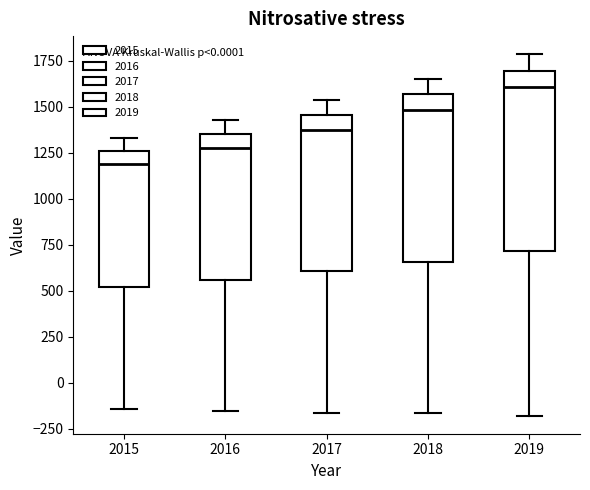

Reading left to right, read every box against the y-axis: the position of its median line, the range the box covers, and the ends of its whiskers. The values are not printed on the chart, so give them approximately, as read against the axis.

2015: median 1200, box 500 to 1250, whiskers -150 to 1350
2016: median 1250, box 550 to 1350, whiskers -150 to 1450
2017: median 1350, box 600 to 1450, whiskers -150 to 1550
2018: median 1500, box 650 to 1550, whiskers -150 to 1650
2019: median 1600, box 700 to 1700, whiskers -200 to 1800